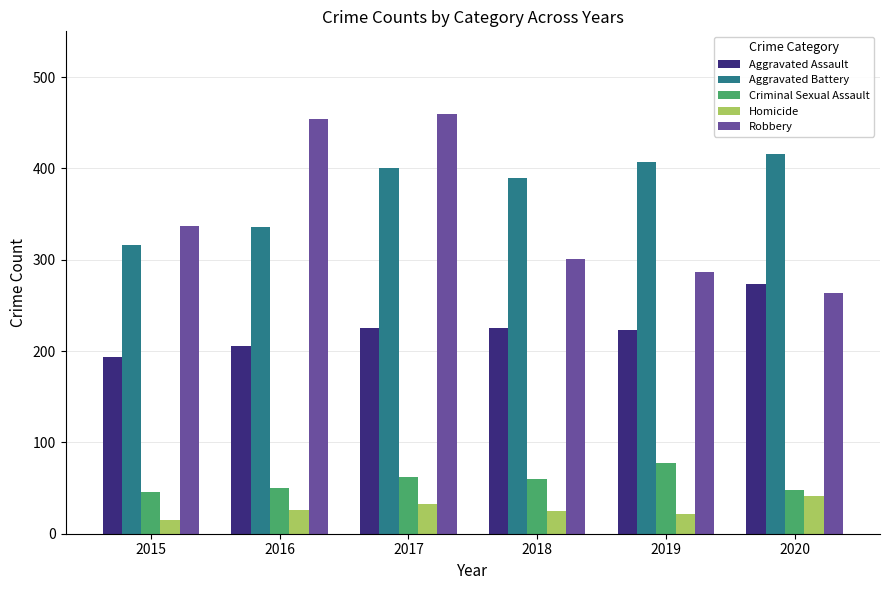

Are the bars horizontal?

No